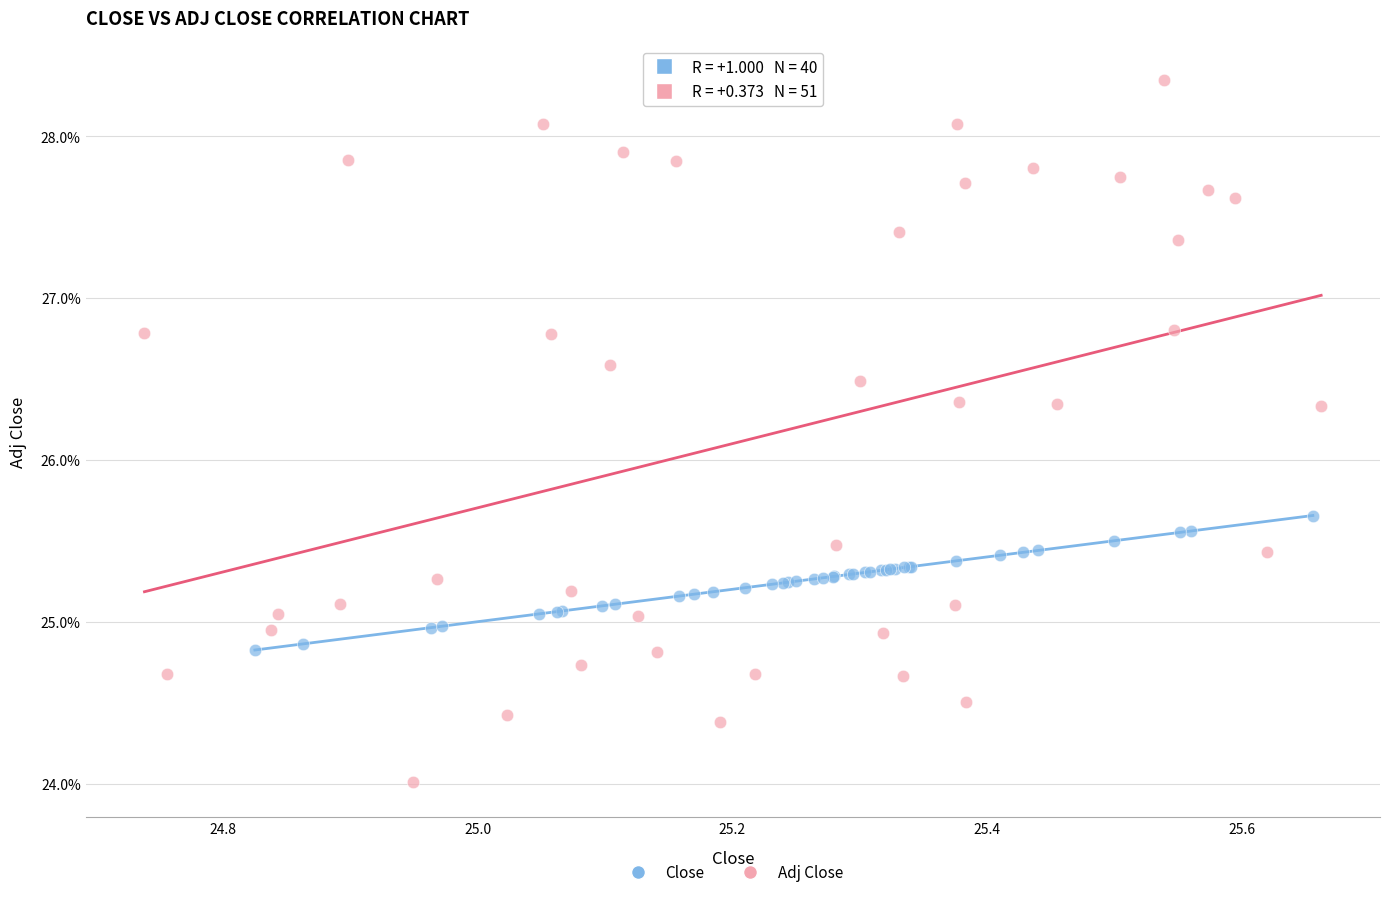

What are all the series names shown in the legend?

Close, Adj Close